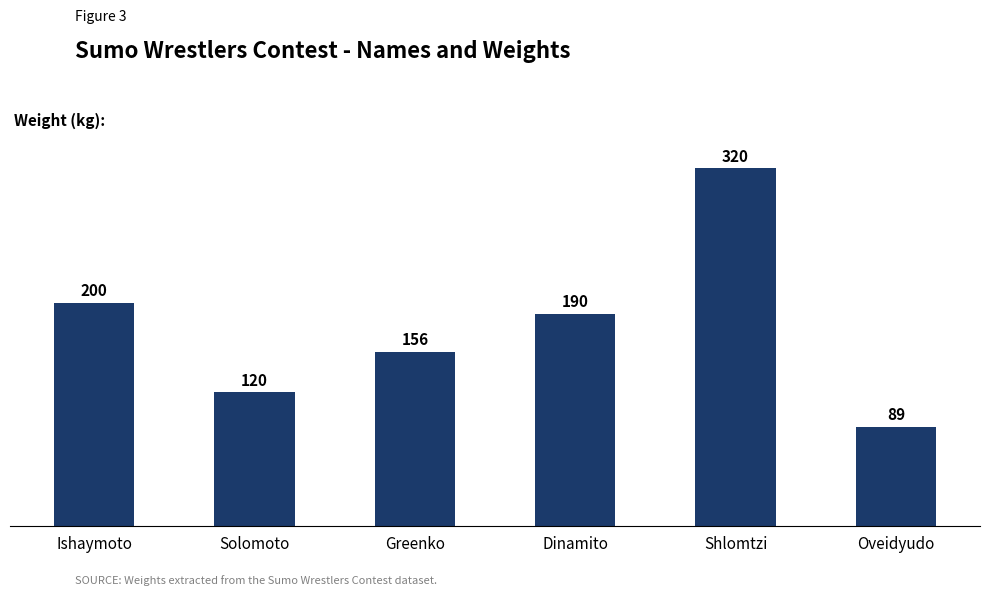

Which has a higher value, Ishaymoto or Shlomtzi?

Shlomtzi